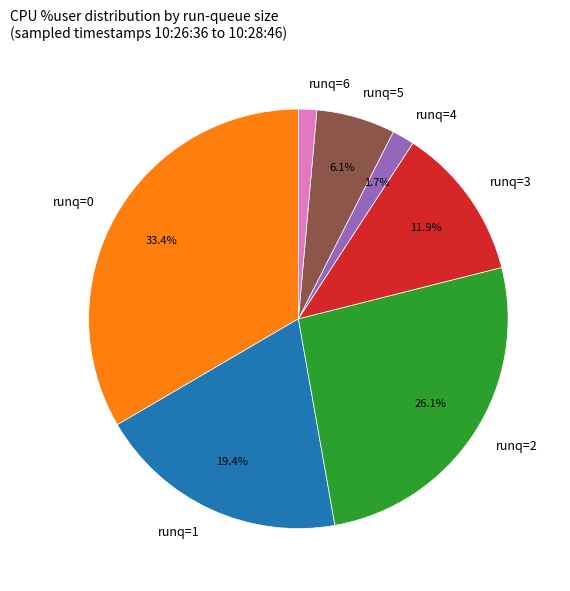

Combined, do runq=2 and runq=6 account for over 50%?

No